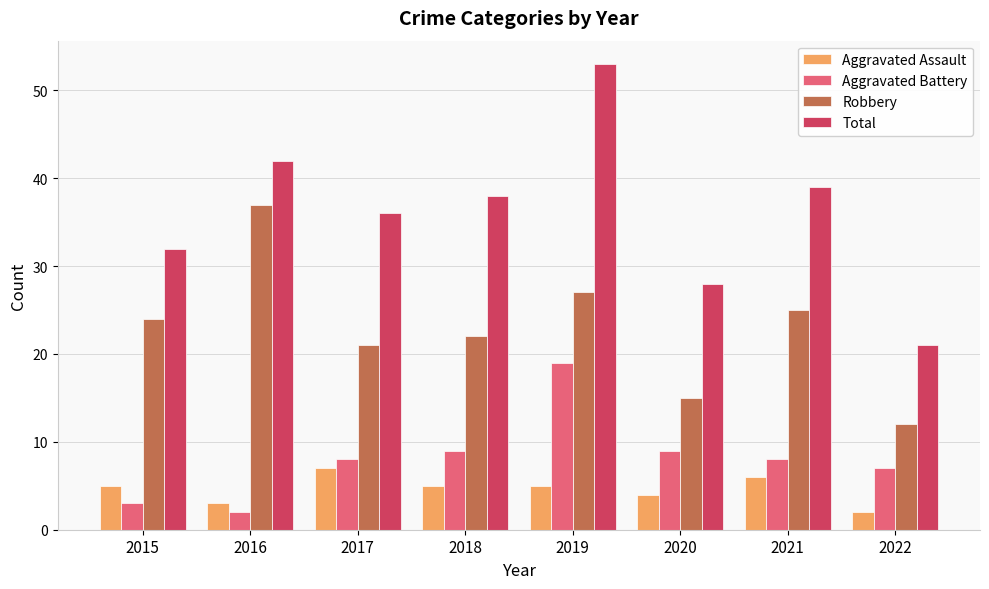

What is the difference between the maximum and minimum values in the Robbery series?

25